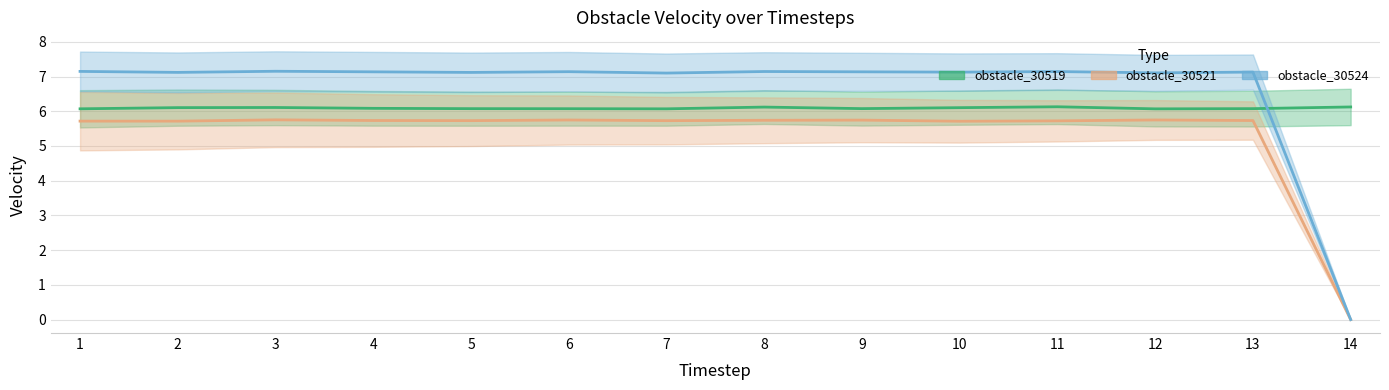

How many intersections are there between obstacle_30524 and obstacle_30519?

1